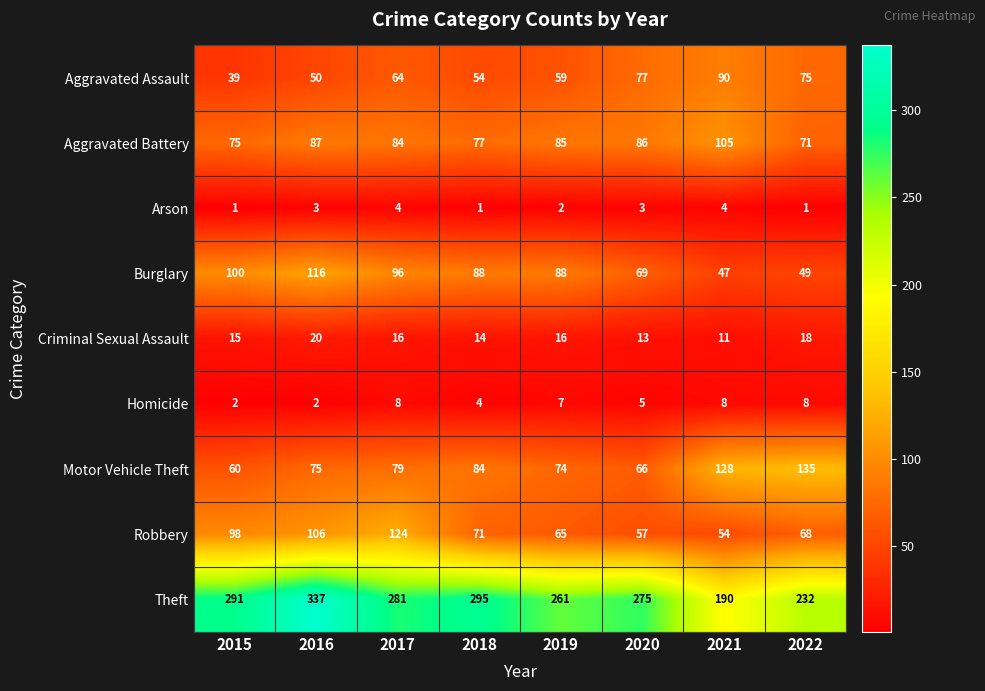

The value of Motor Vehicle Theft at 2017 is 79. True or false?

True